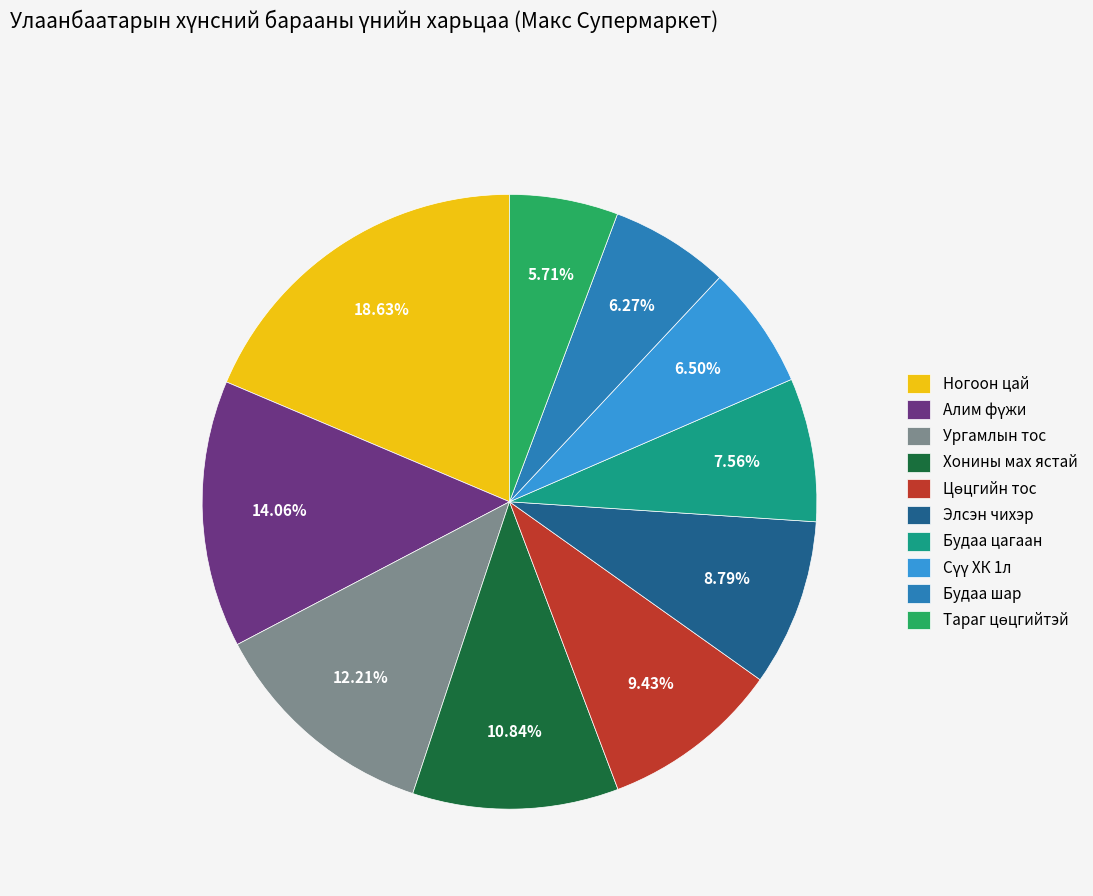

How many slices are in this pie chart?

10